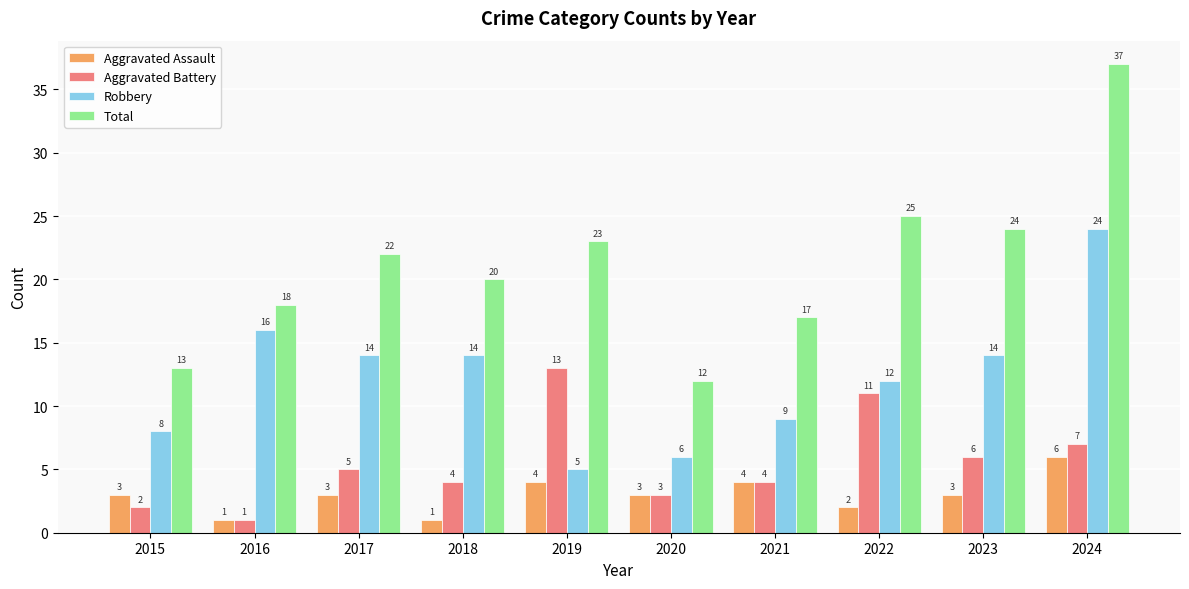

At how many categories does at least one series exceed 30?

1